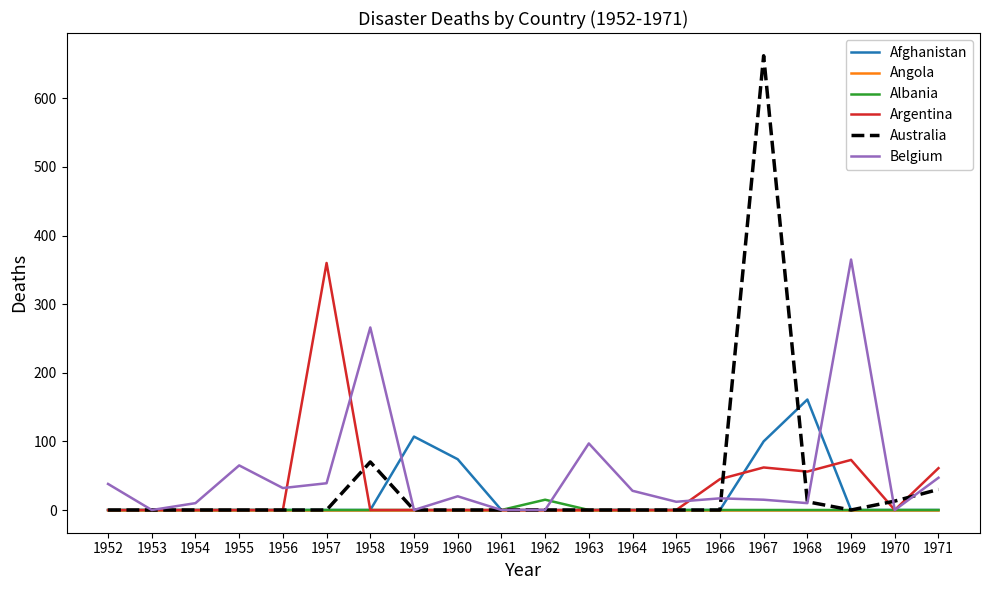

At which category is the sum across all series the highest?

1967